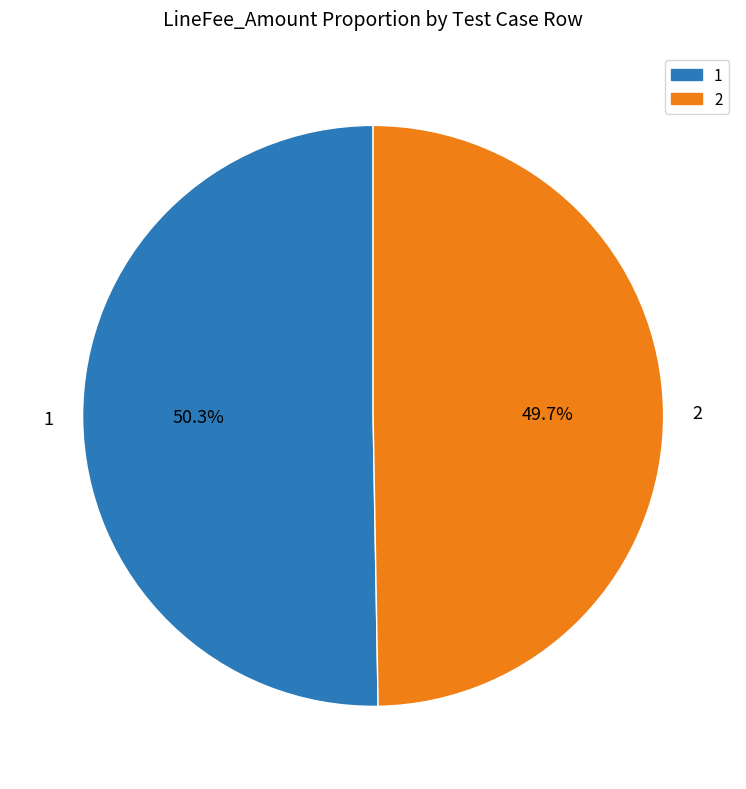

Combined, what portion of the pie is 1 and 2?

100.0%